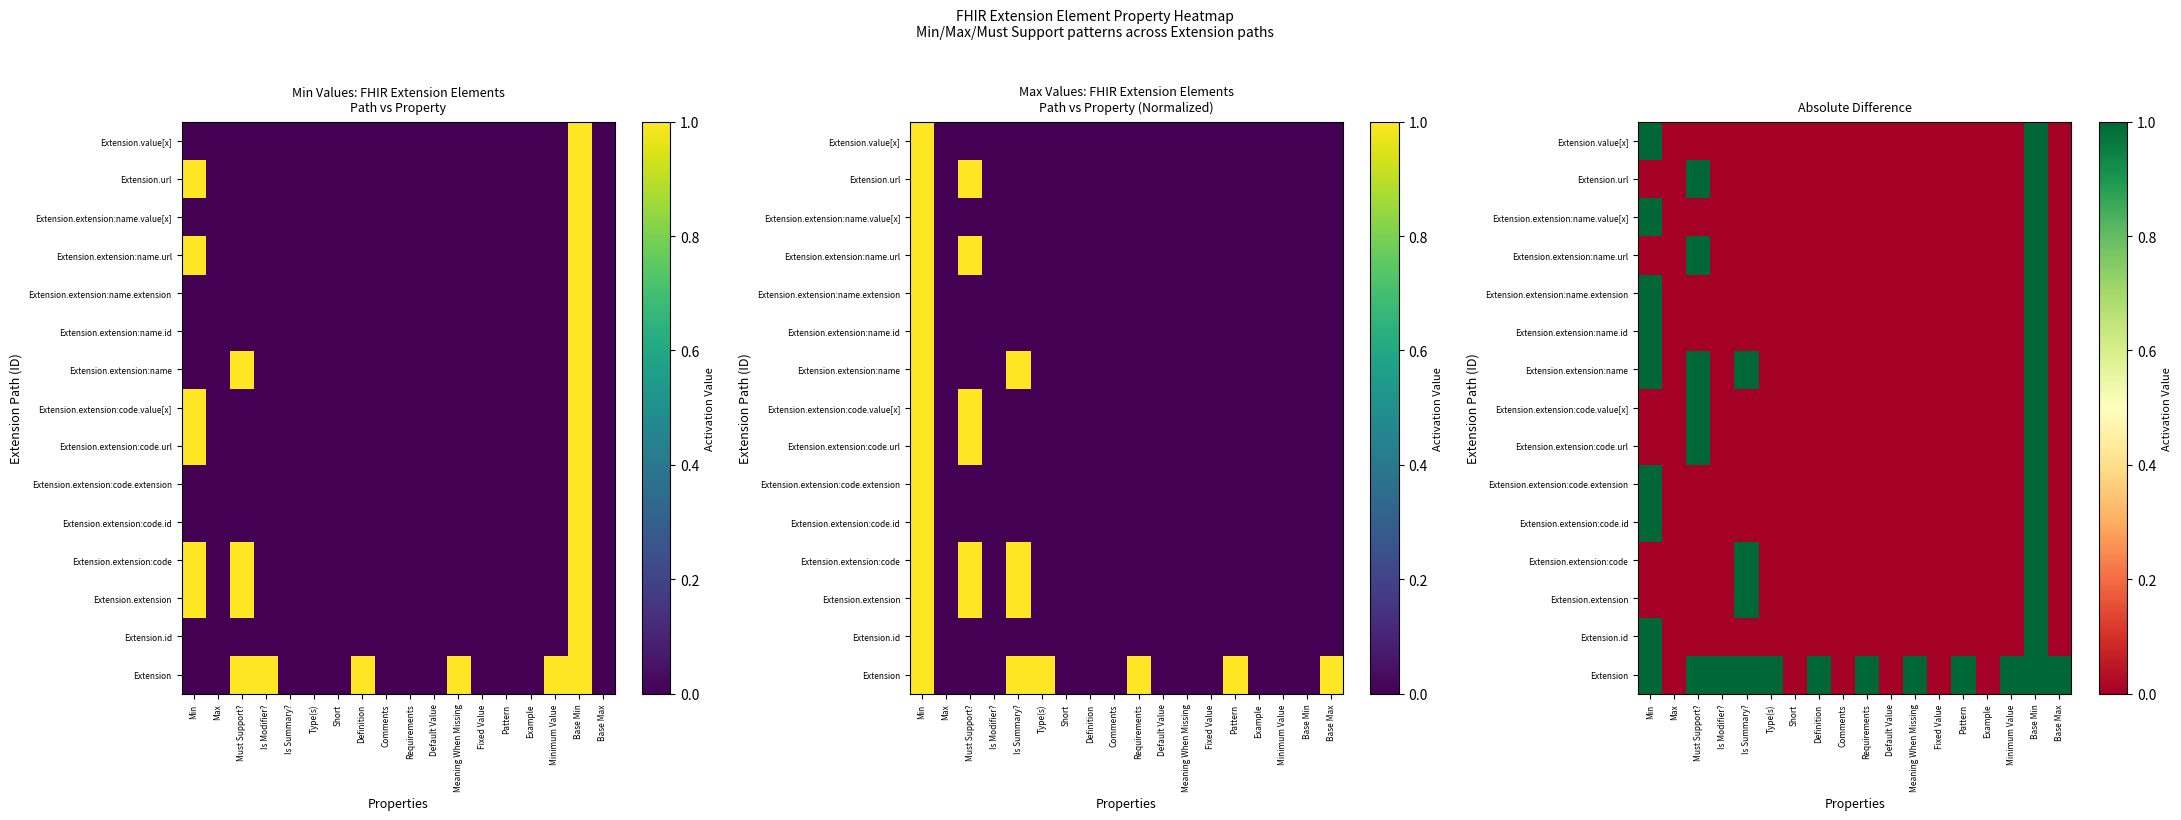

True or false: Extension has a value of 0 at Comments.

True